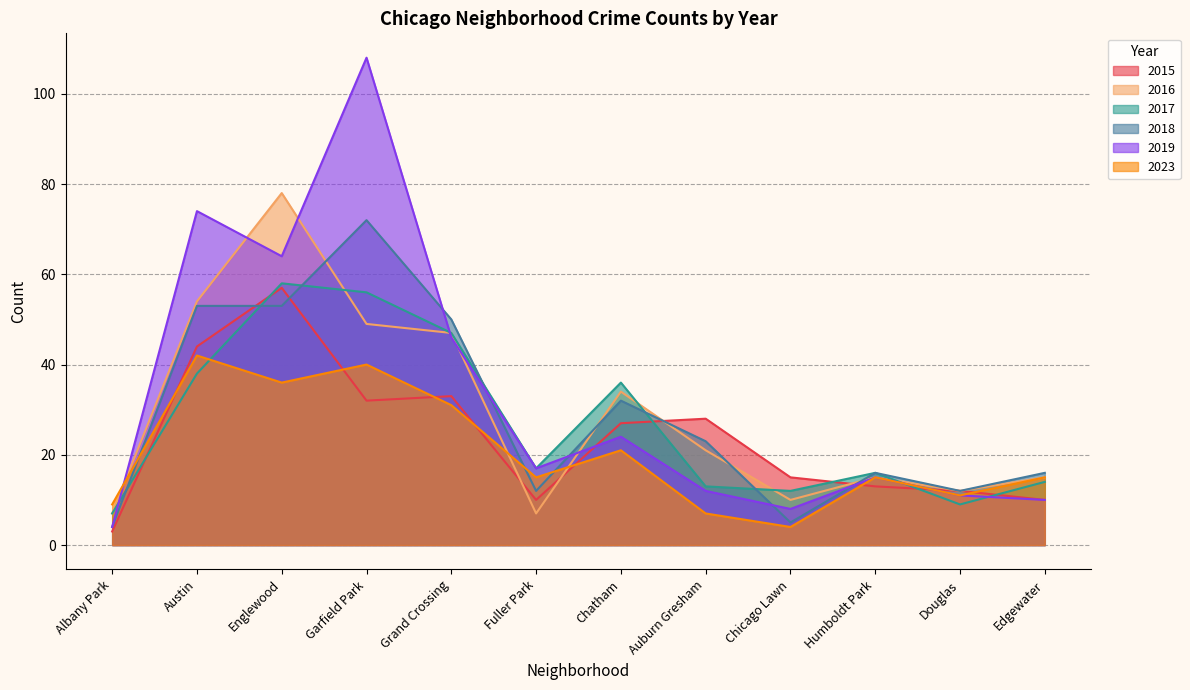

Is it true that 2019 equals 112 at Englewood?

False